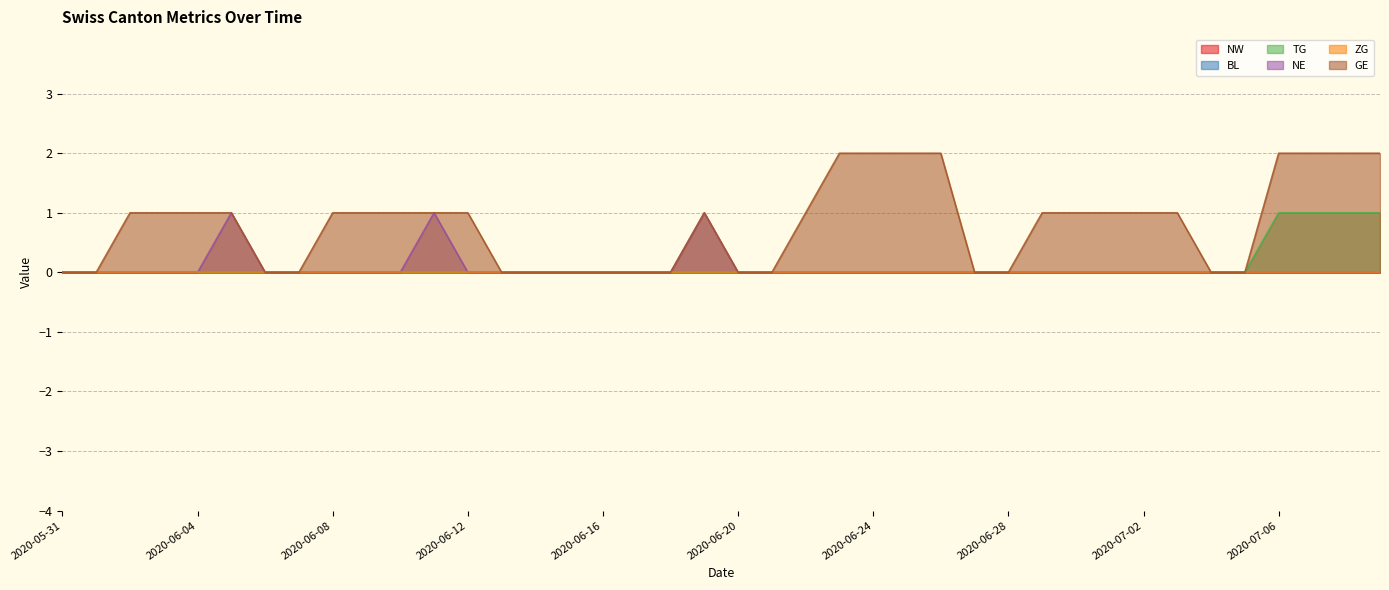

What is the difference between the NE values at 2020-06-28 and 2020-06-11?

1